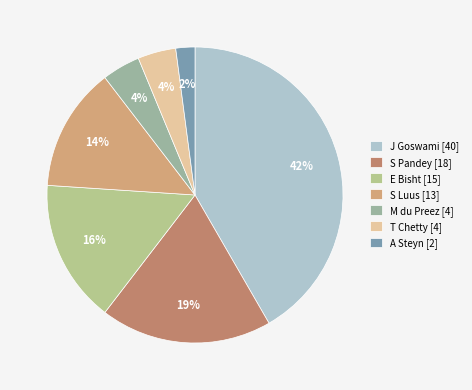

Is the sum of S Luus and E Bisht greater than half?

No